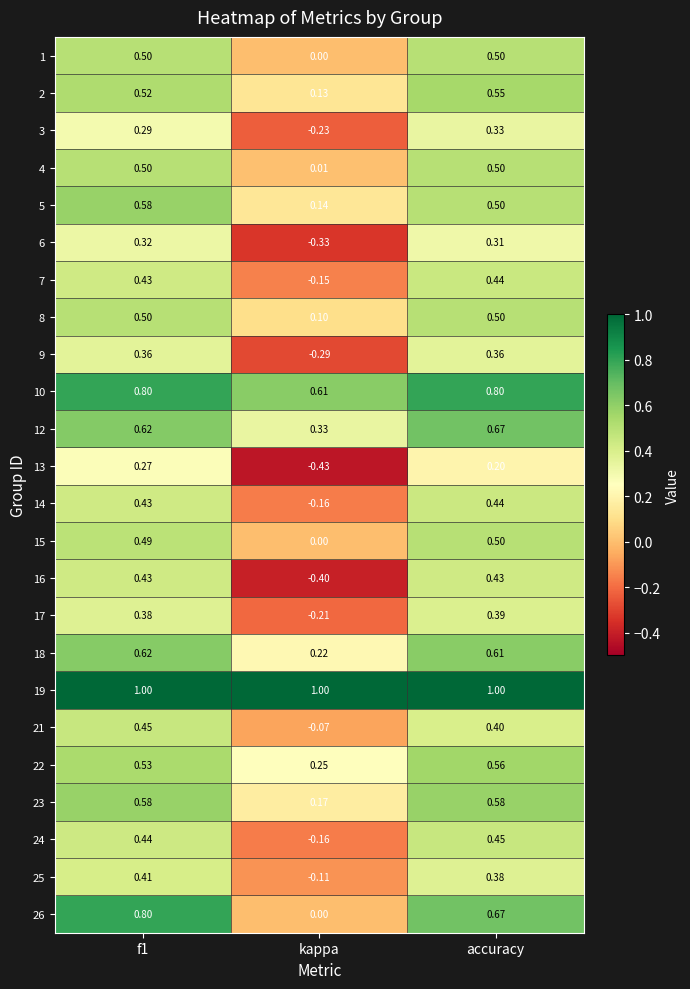

Where is 22 nearest to the value 0?

kappa